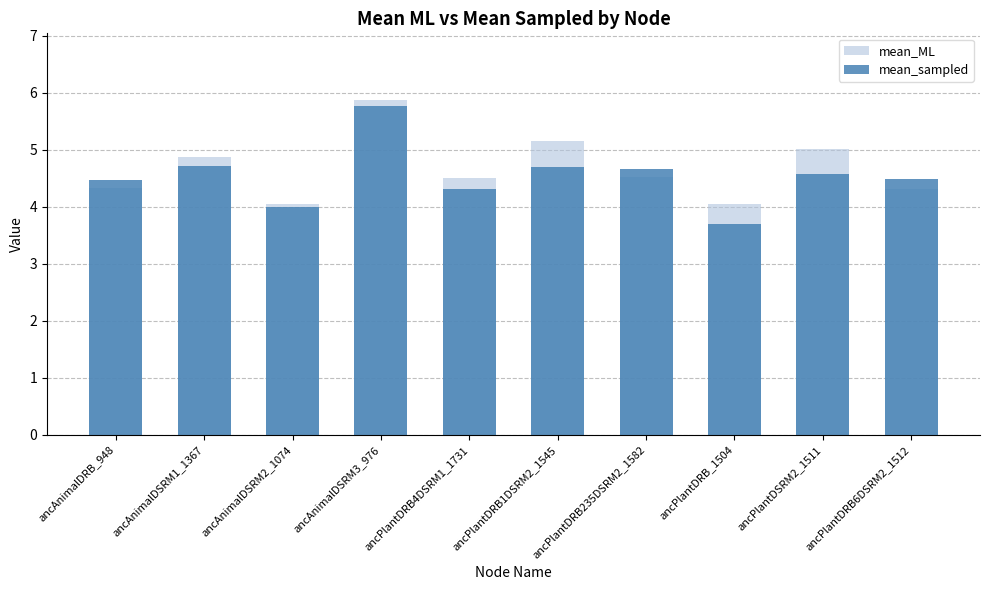

Which has a higher value, ancAnimalDSRM2_1074 or ancAnimalDRB_948?

ancAnimalDRB_948